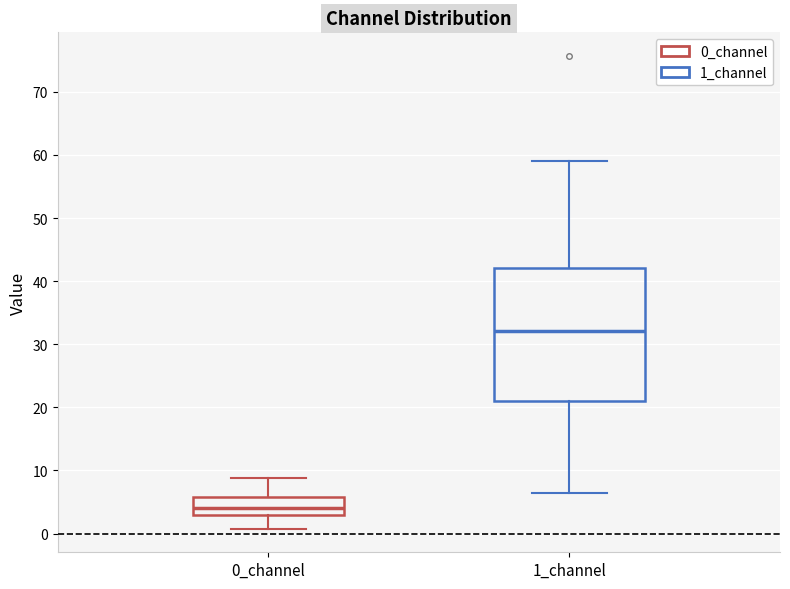

Reading left to right, read every box against the y-axis: the position of its median line, the range the box covers, and the ends of its whiskers. The values are not printed on the chart, so give them approximately, as read against the axis.

0_channel: median 4, box 3 to 6, whiskers 1 to 9
1_channel: median 32, box 21 to 42, whiskers 6 to 59